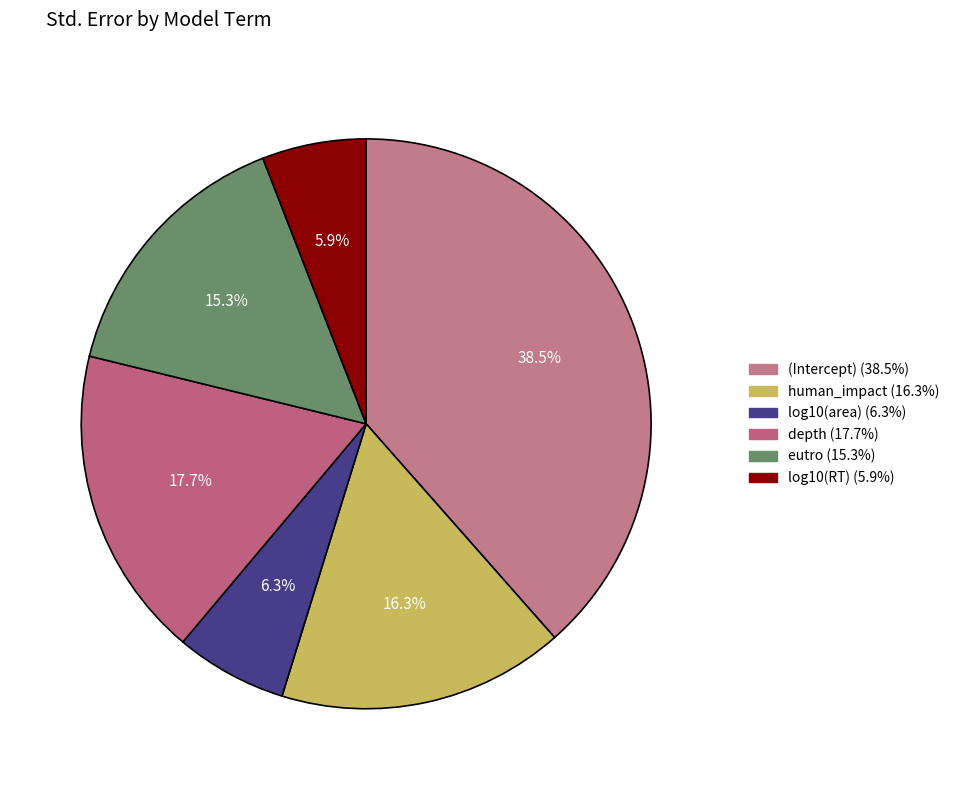

Which slice is the largest?

(Intercept)